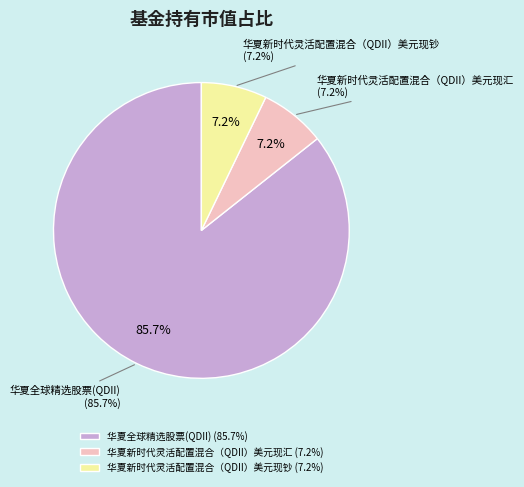

To the nearest percent, what percentage of the pie is 华夏全球精选股票(QDII)?

86%